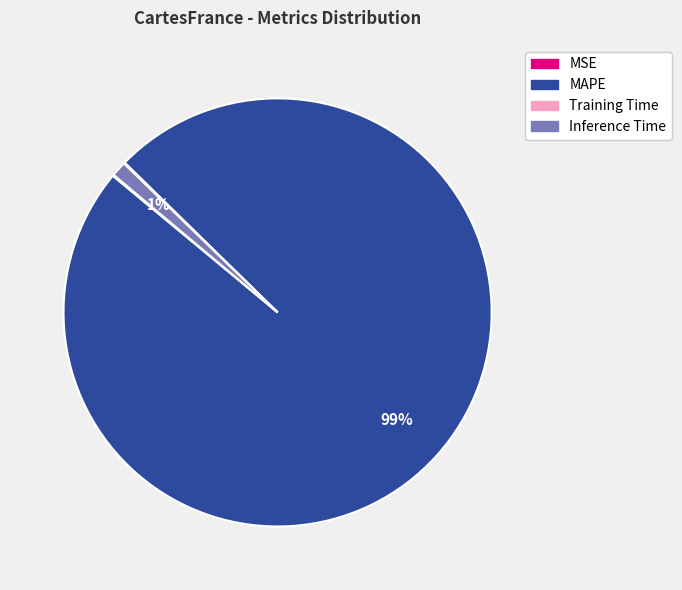

To the nearest percent, what is the average slice percentage?

25%